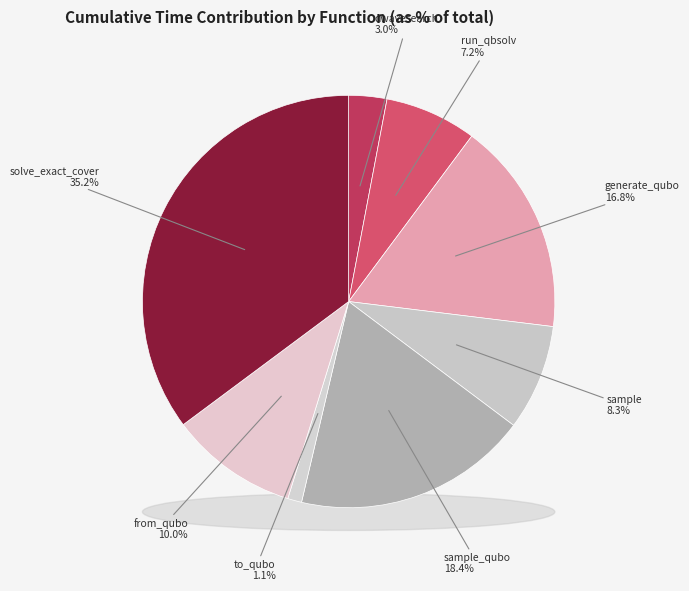

Does dwave_qbsolv.qbsolv_binding.run_qbsolv account for over 50% of the chart?

No